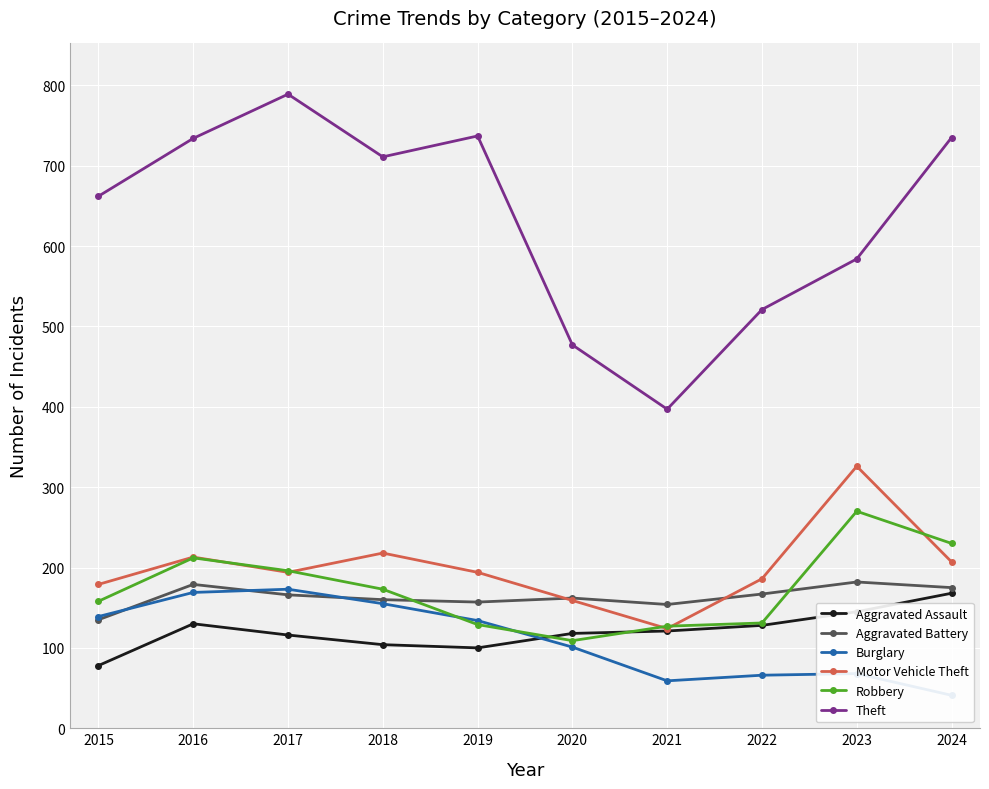

Reading left to right, extract all data points from this chart.

Aggravated Assault: 2015=78	2016=130	2017=116	2018=104	2019=100	2020=118	2021=121	2022=128	2023=145	2024=168
Aggravated Battery: 2015=135	2016=179	2017=166	2018=160	2019=157	2020=162	2021=154	2022=167	2023=182	2024=175
Burglary: 2015=139	2016=169	2017=173	2018=155	2019=134	2020=101	2021=59	2022=66	2023=68	2024=41
Motor Vehicle Theft: 2015=179	2016=213	2017=194	2018=218	2019=194	2020=159	2021=124	2022=186	2023=326	2024=207
Robbery: 2015=158	2016=212	2017=196	2018=173	2019=129	2020=109	2021=127	2022=131	2023=270	2024=230
Theft: 2015=662	2016=734	2017=789	2018=711	2019=737	2020=477	2021=397	2022=521	2023=584	2024=735